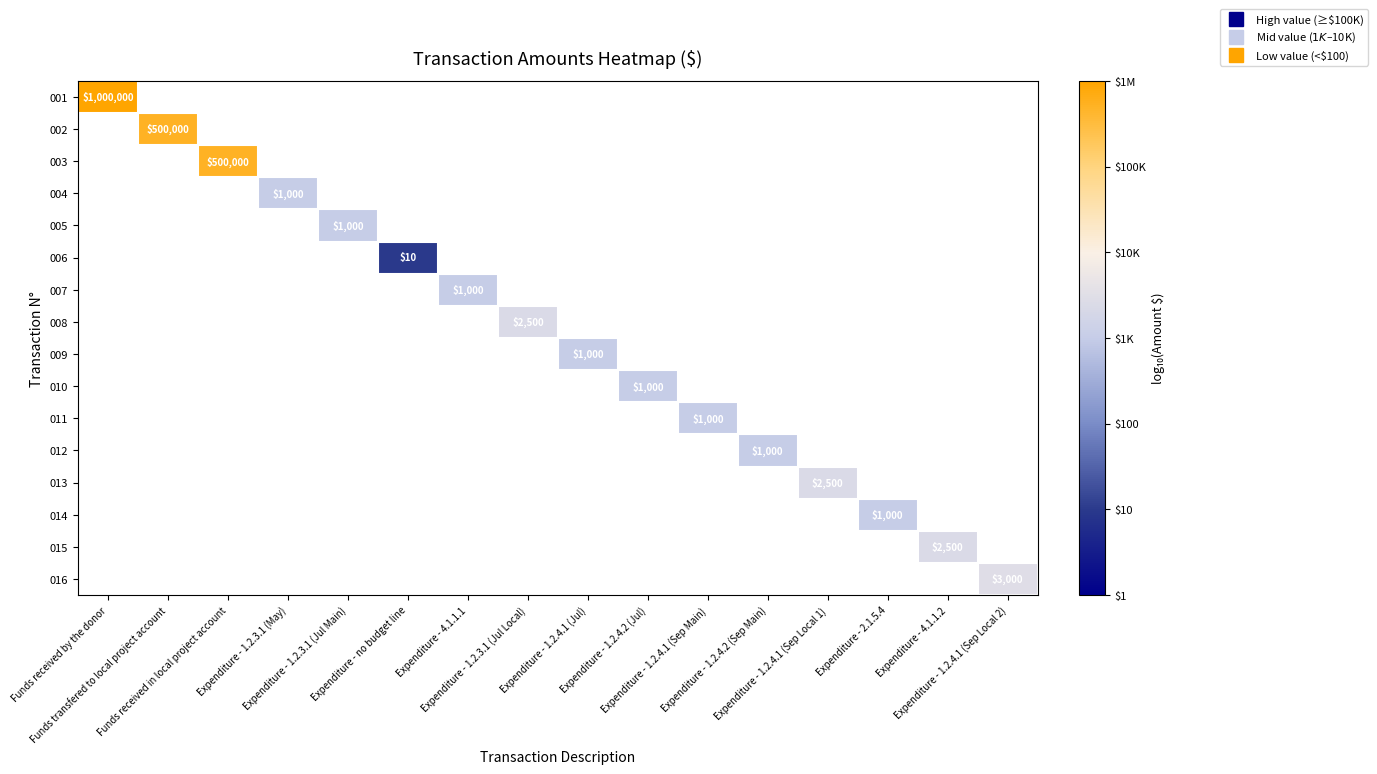

Is the value of 015 at Expenditure - 1.2.3.1 (Jul Main) greater than the value of 003 at Funds received in local project account?

No